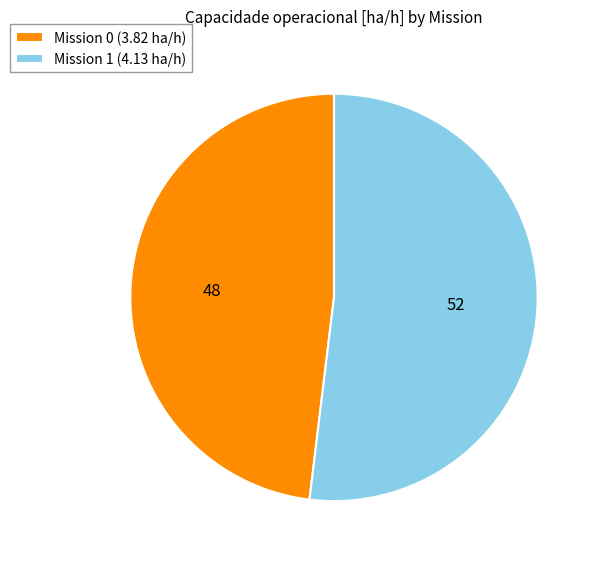

Which slice is the smallest?

Mission 0 (3.82 ha/h)